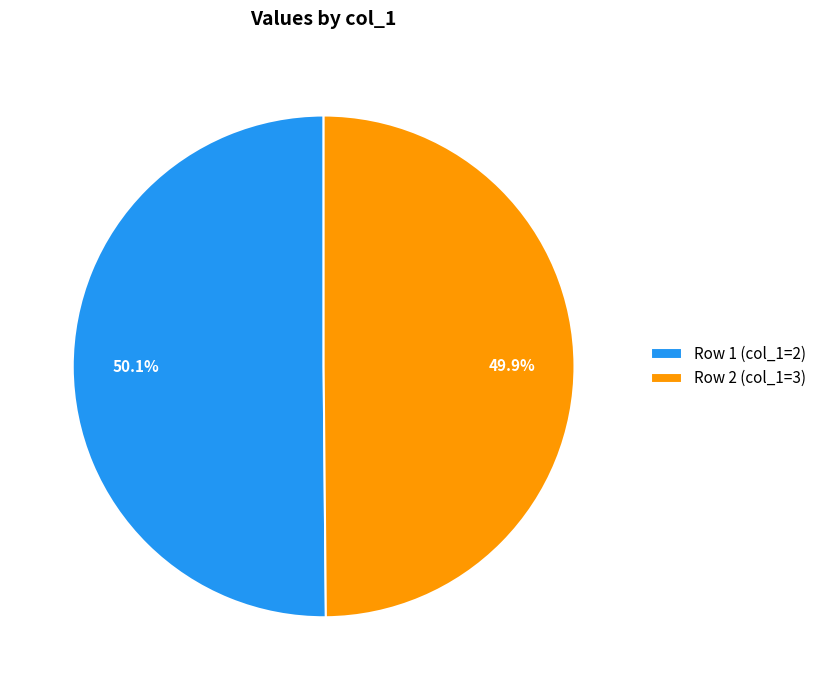

Is it true that Row 2 (col_1=3) is 50% of the pie?

True